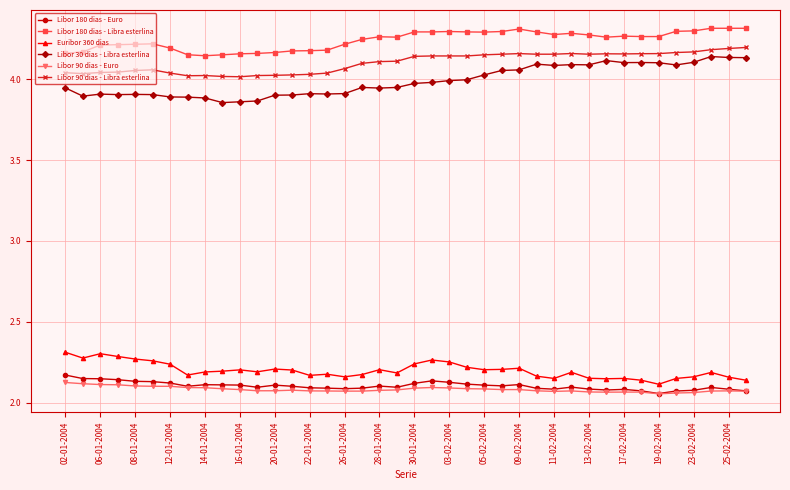

True or false: Euribor 360 dias has more than 2 points higher than both neighbors.

True